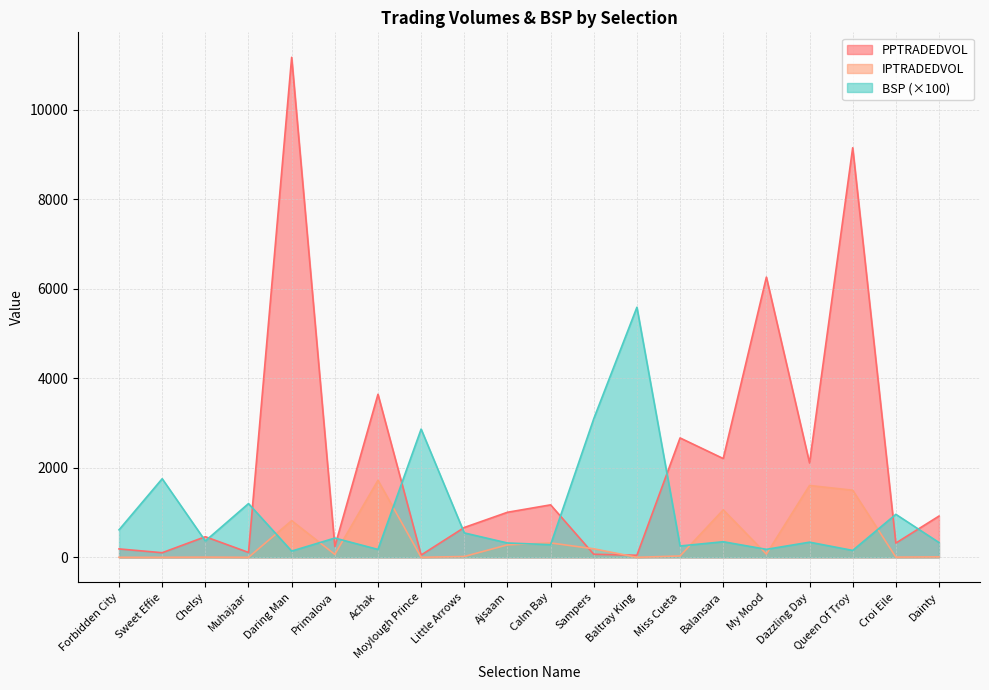

Where do PPTRADEDVOL and IPTRADEDVOL first cross each other?

Calm Bay and Sampers